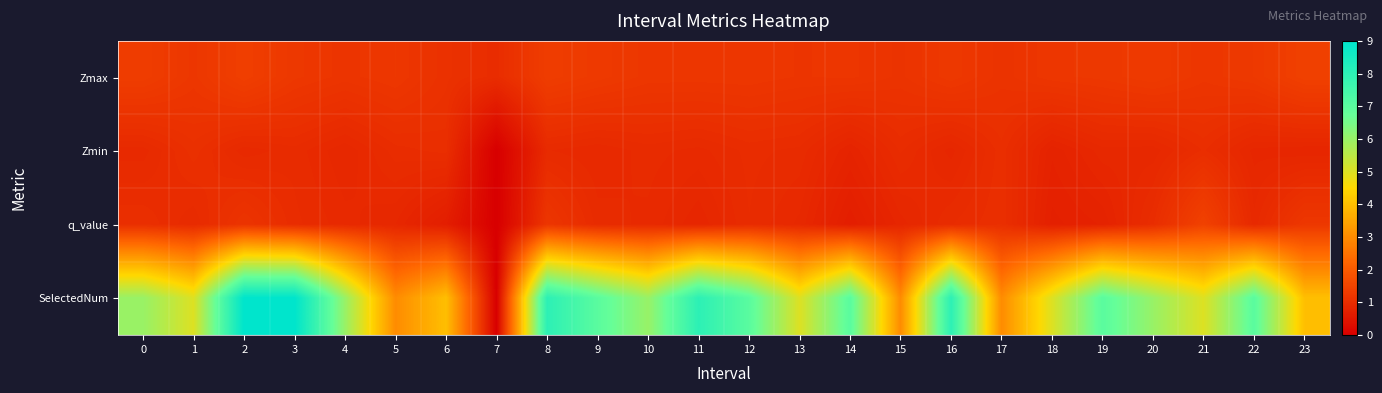

Which category has the lowest value across all series?

7